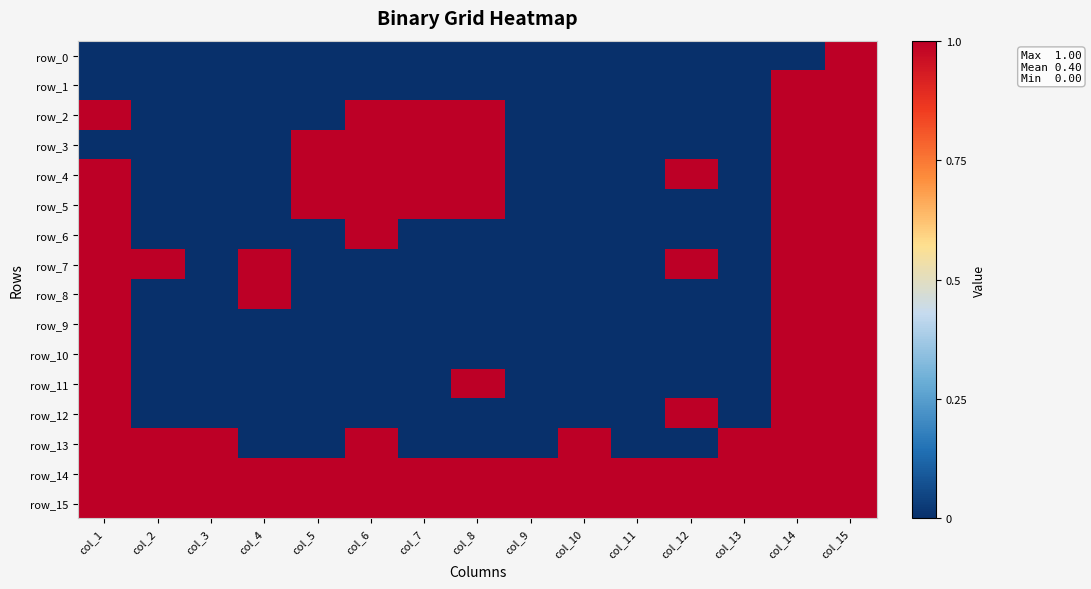

What is the difference between the maximum and minimum values in the row_0 series?

1